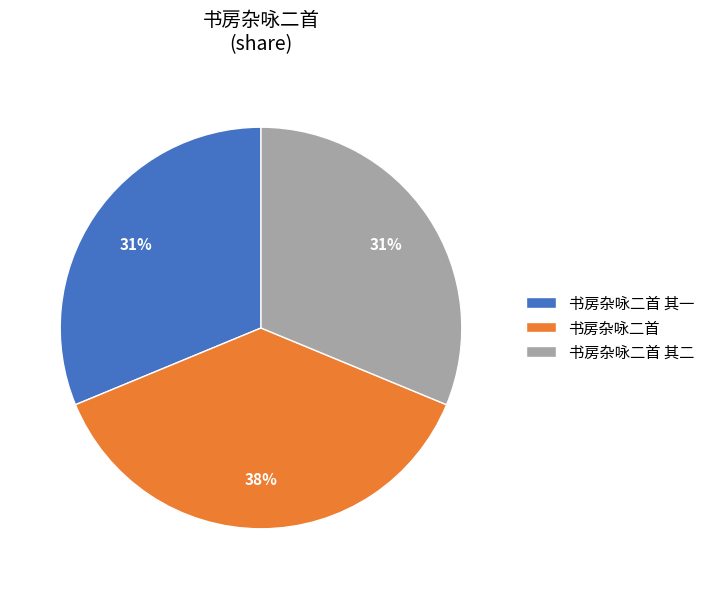

Does 书房杂咏二首 represent more than half of the total?

No